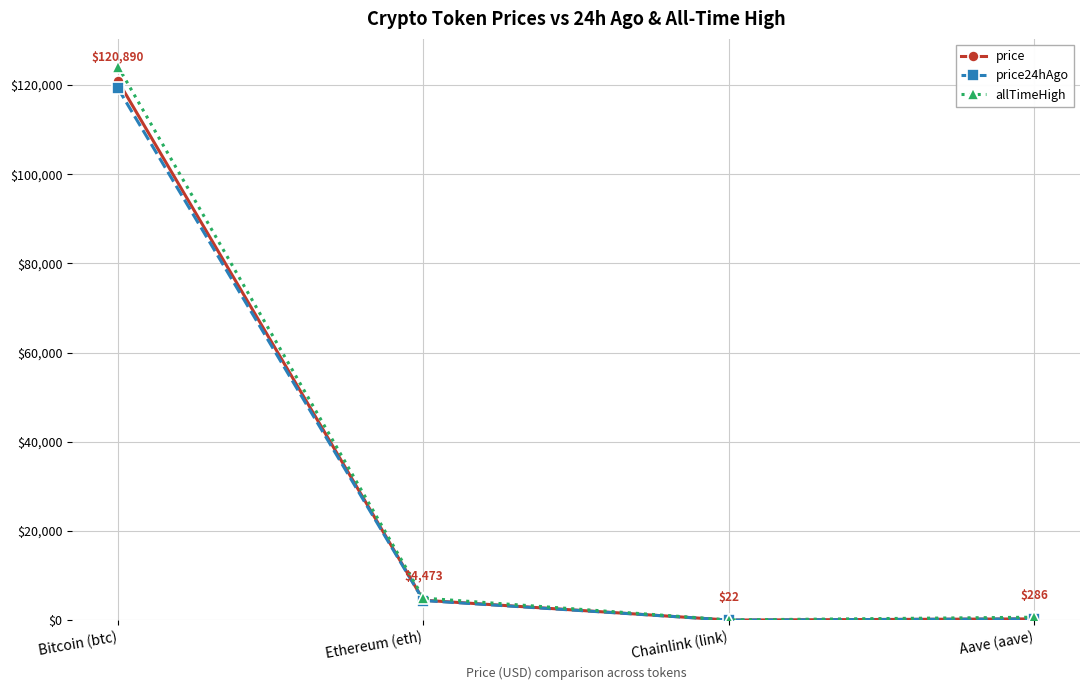

Does the chart display data point markers on the line(s)?

Yes